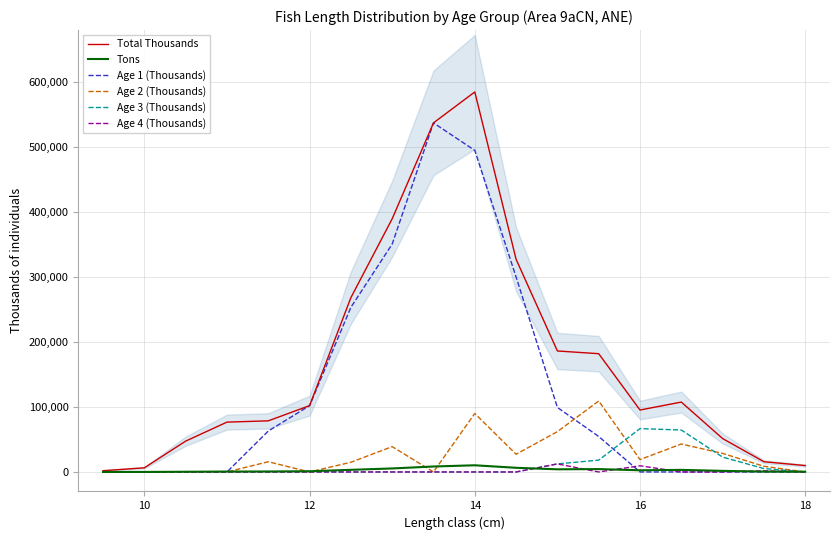

Which series has the largest range (max minus min)?

Total Thousands